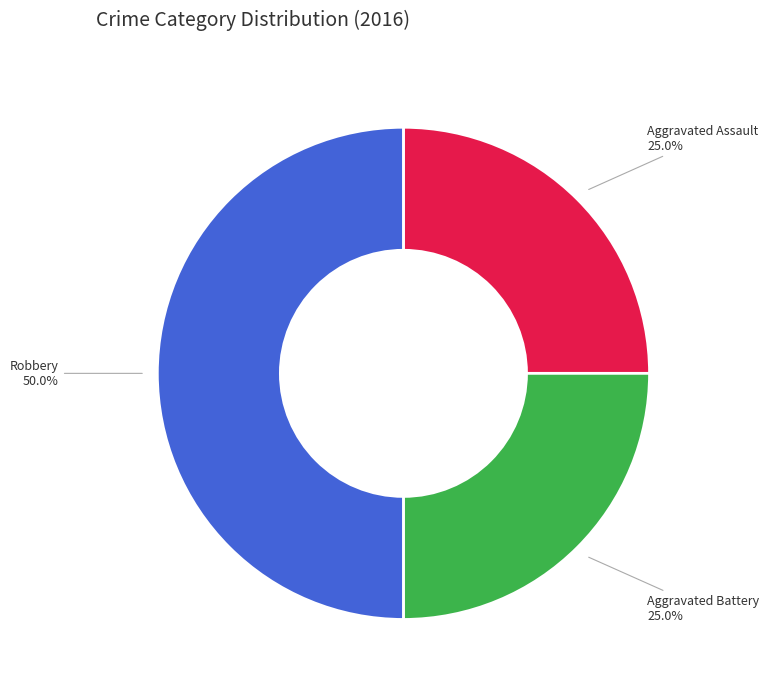

What percentage is the Aggravated Assault slice, to the nearest percent?

25%